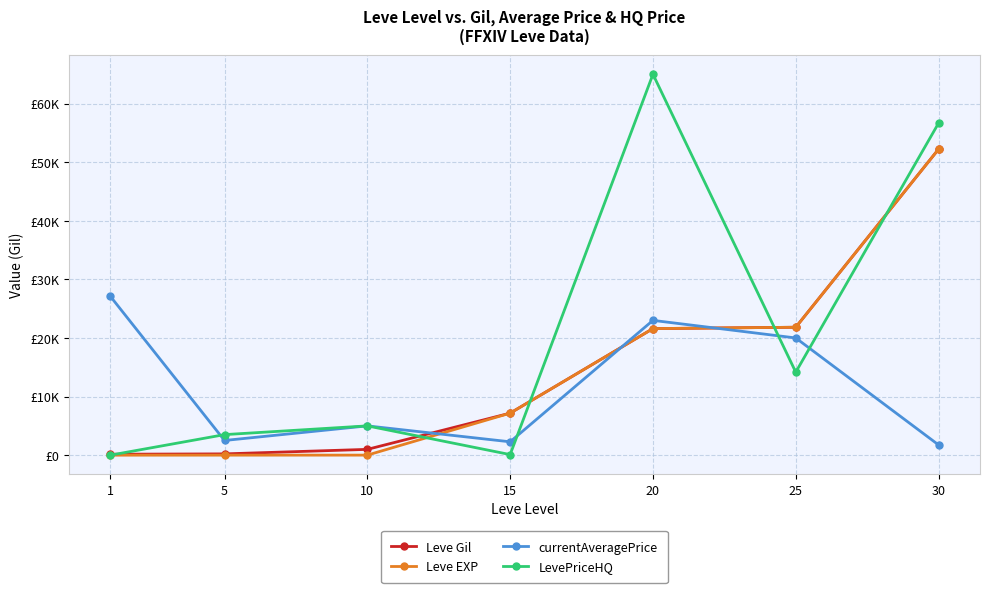

True or false: LevePriceHQ has a value of 0 at 1.

True